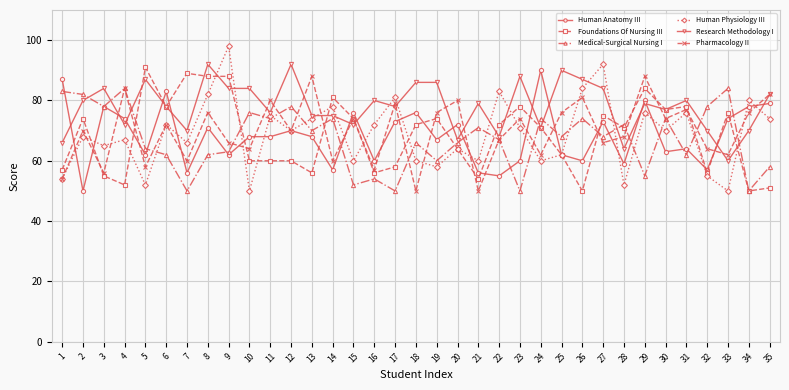

Which series ends up on top after the final intersection of Research Methodology I and Medical-Surgical Nursing I?

Research Methodology I